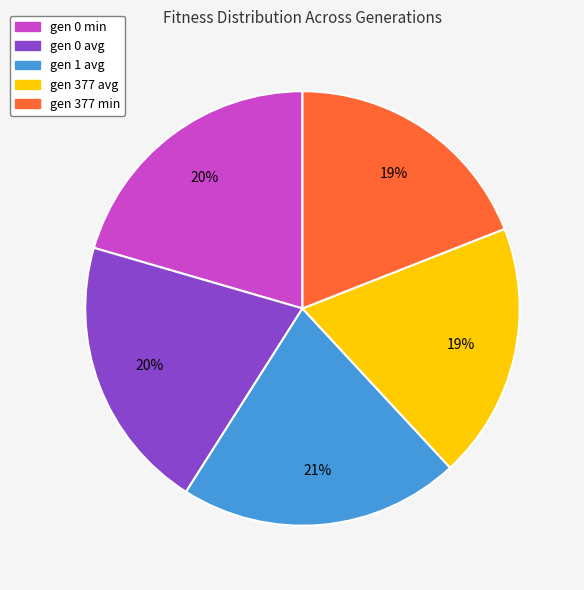

Count the number of slices in the pie.

5